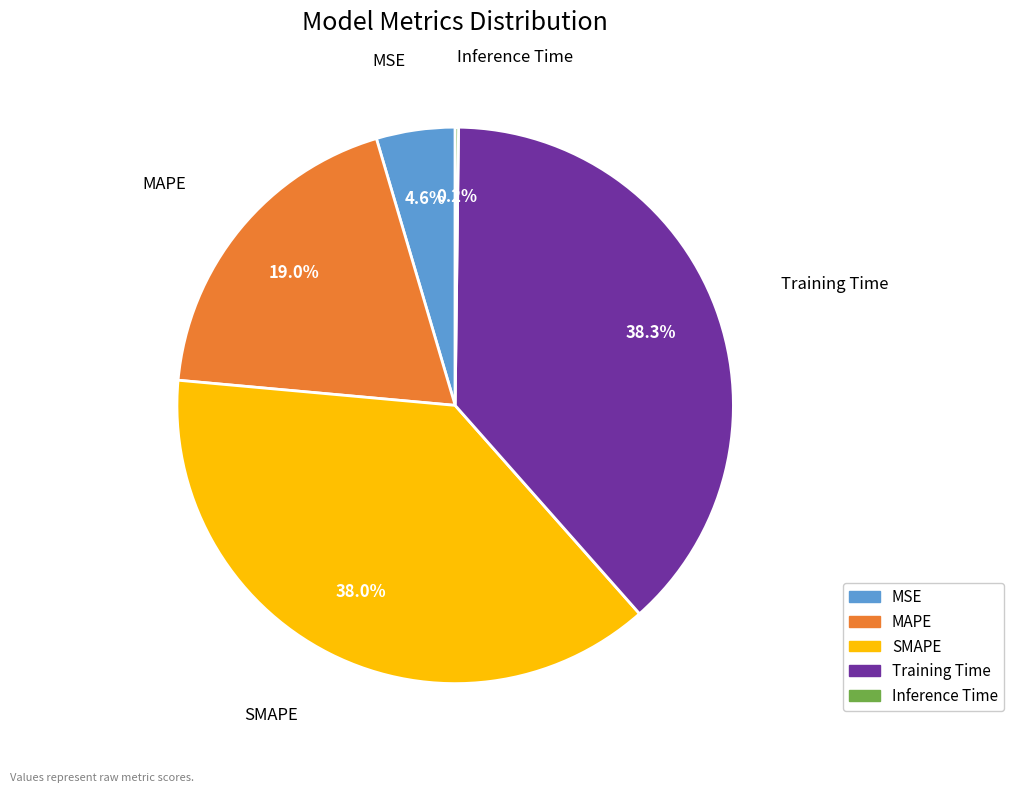

To the nearest percent, what is the difference between the largest and smallest slice percentages?

38%